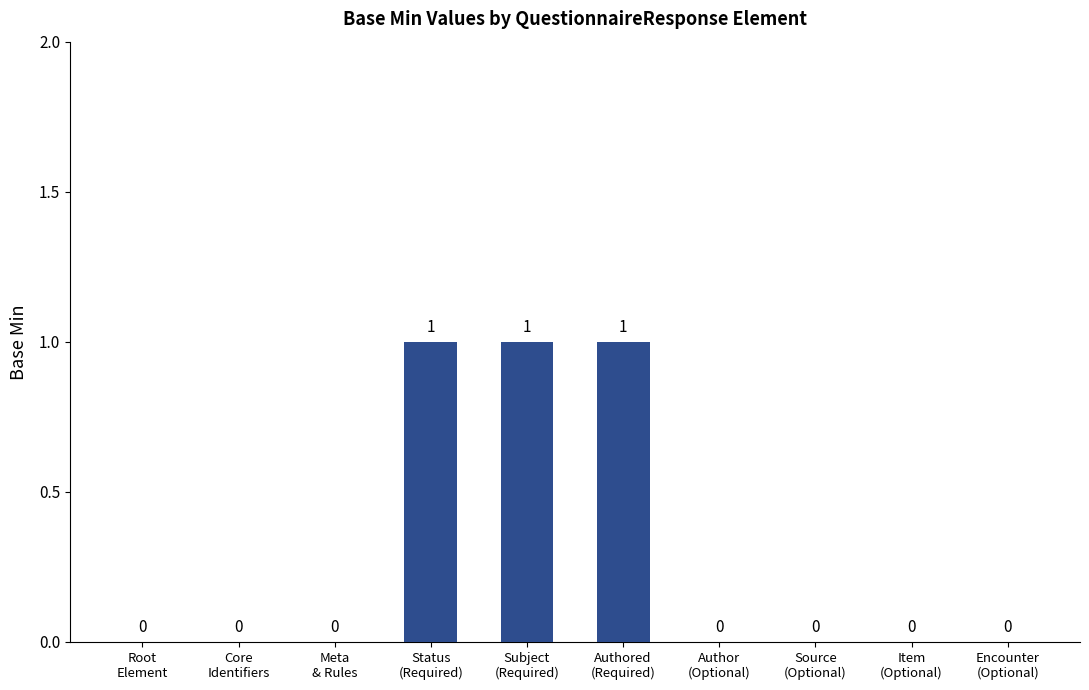

Are the bars horizontal?

No